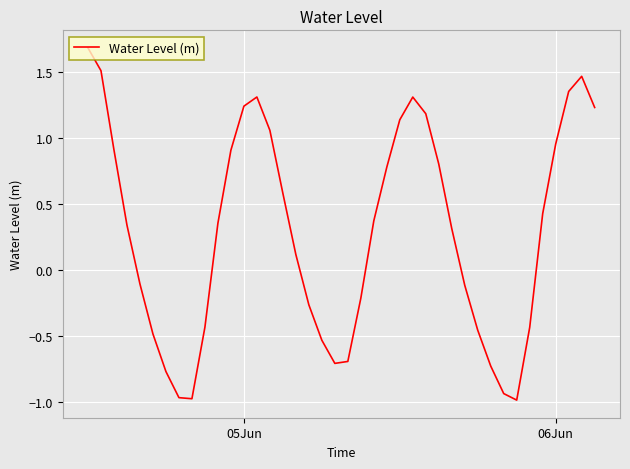

What is the greatest value displayed?

1.7